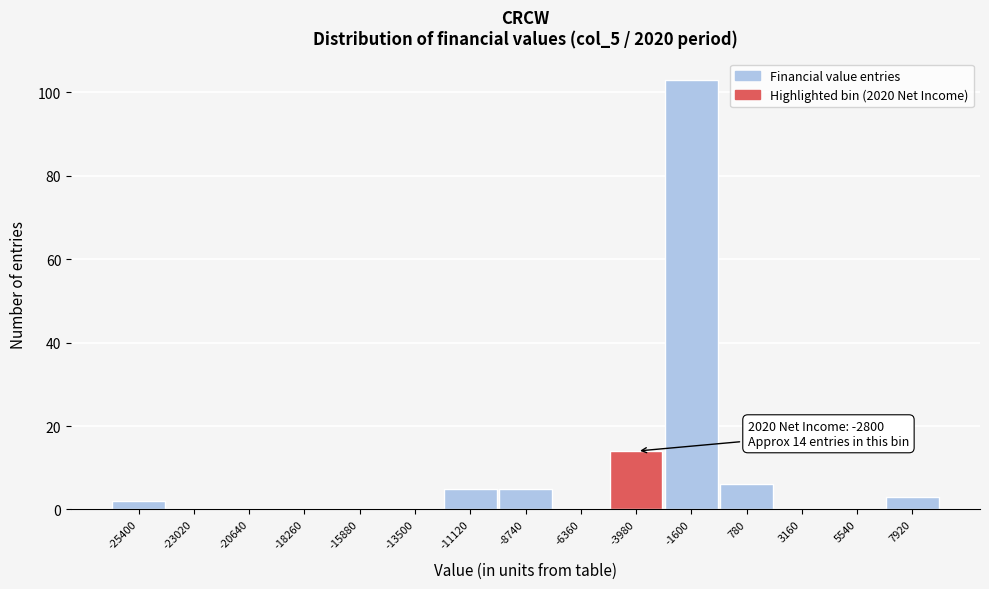

Reading right to left, list all the values displayed in this chart.

7920=3	5540=0	3160=0	780=6	-1600=103	-3980=14	-6360=0	-8740=5	-11120=5	-13500=0	-15880=0	-18260=0	-20640=0	-23020=0	-25400=2